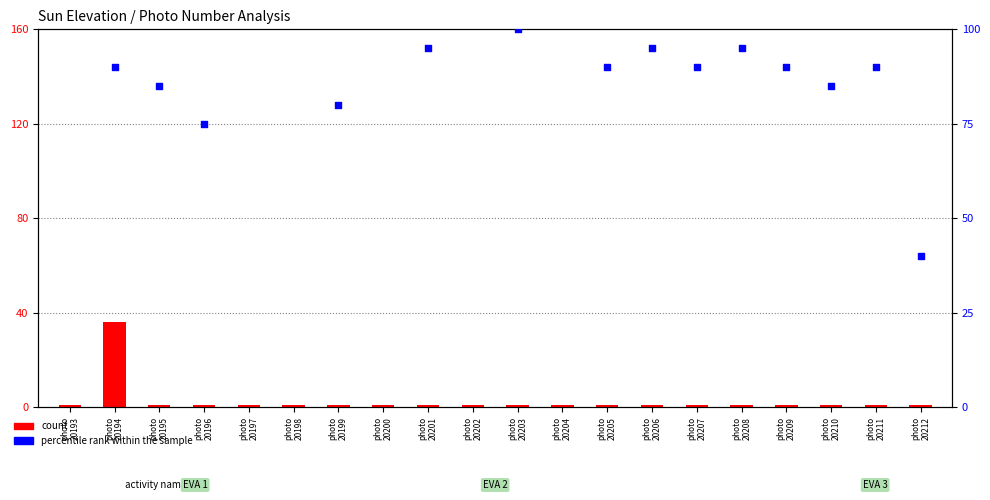

What is the total value across all series at photo
20208?

96